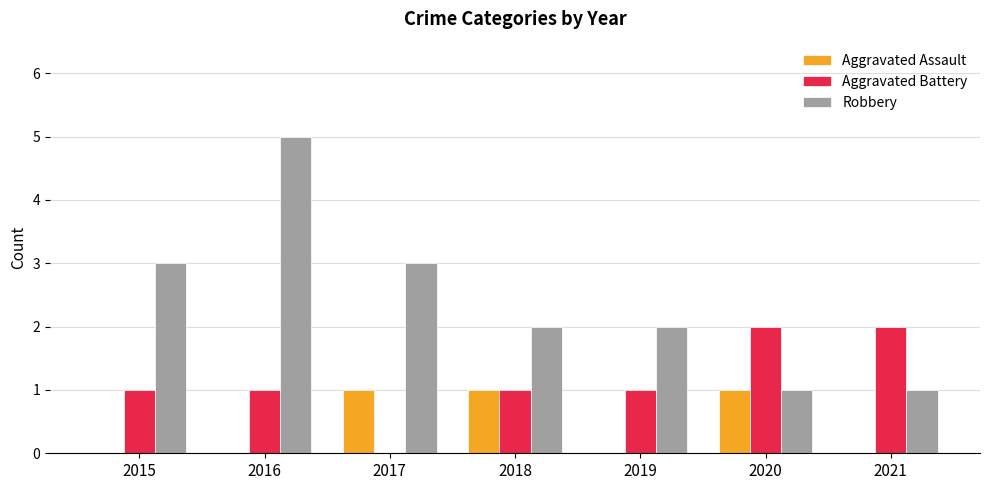

How many categories are shown in the chart?

7